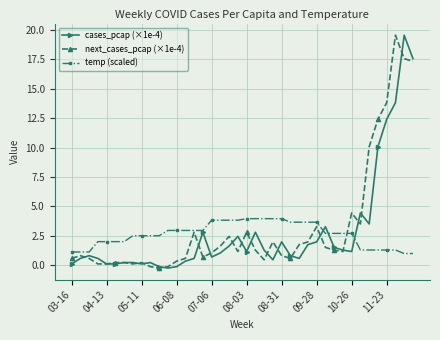

What is the maximum value shown in the chart?

19.5